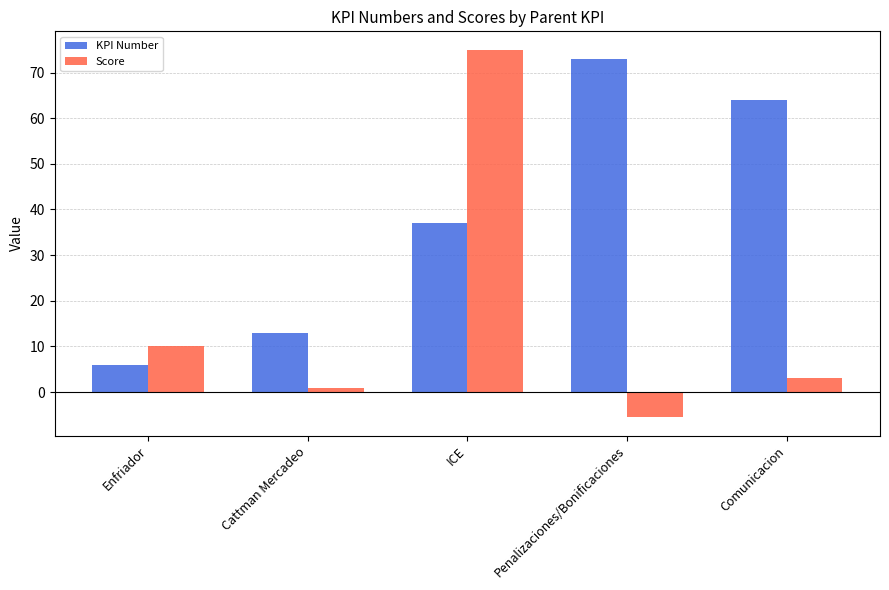

Reading right to left, what are all the values shown in this chart?

KPI Number: Comunicacion=64.0	Penalizaciones/Bonificaciones=73.0	ICE=37.0	Cattman Mercadeo=13.0	Enfriador=6.0
Score: Comunicacion=3.0	Penalizaciones/Bonificaciones=-5.5	ICE=75.0	Cattman Mercadeo=1.0	Enfriador=10.0